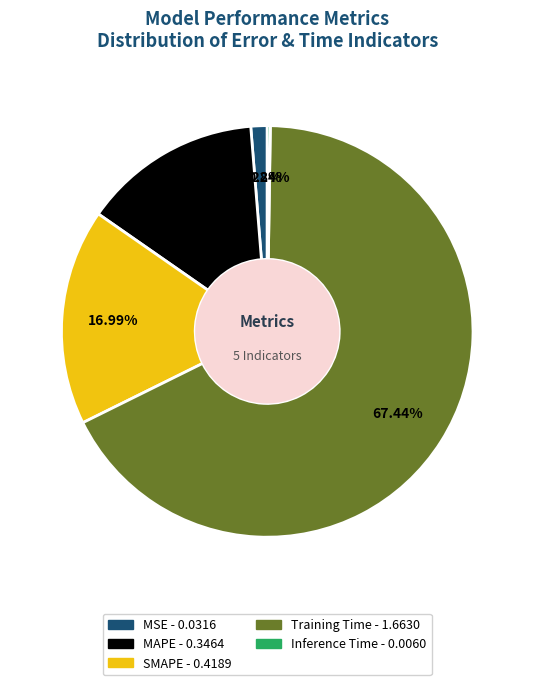

What percentage is the MSE slice, to the nearest percent?

1%